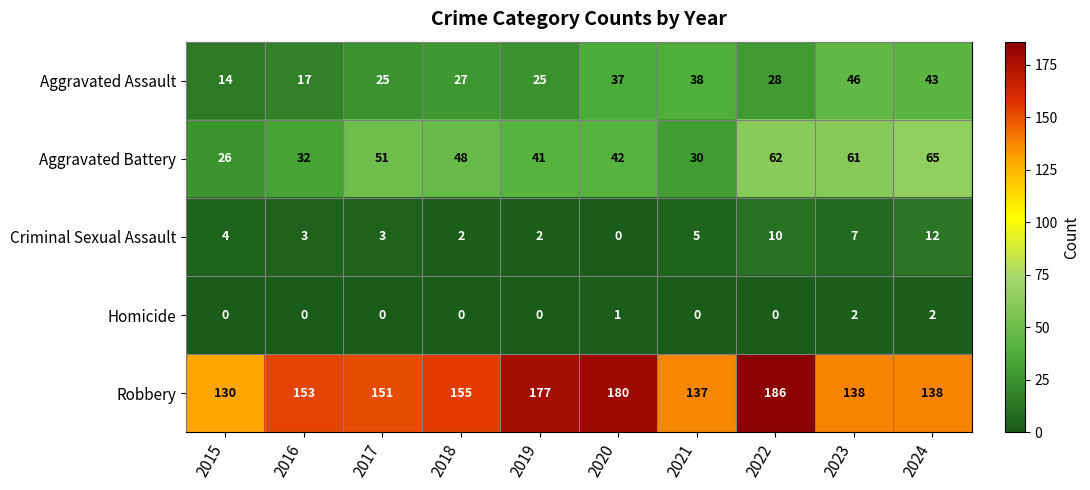

What is the total value across all series at 2019?

245